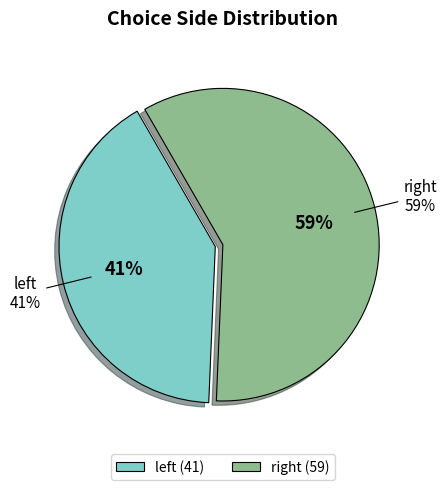

Which slice is the largest?

right